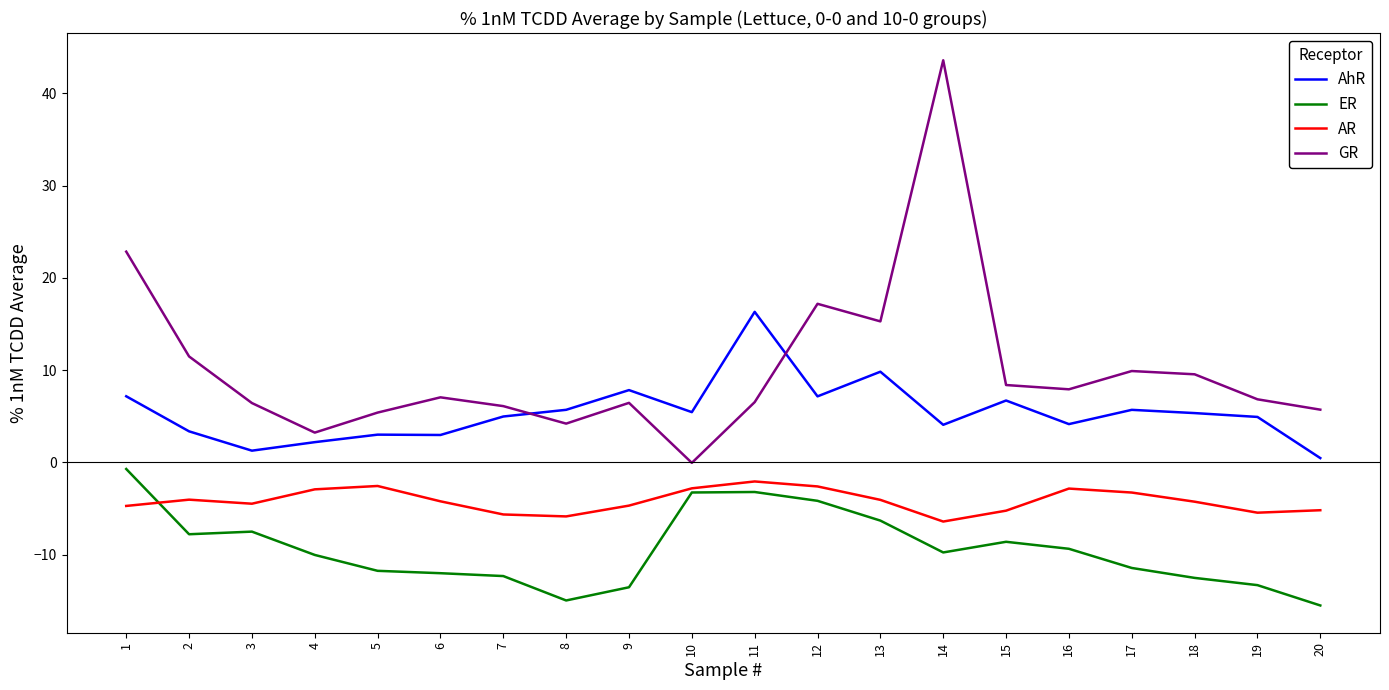

The value of ER at 11 is -3.2. True or false?

True